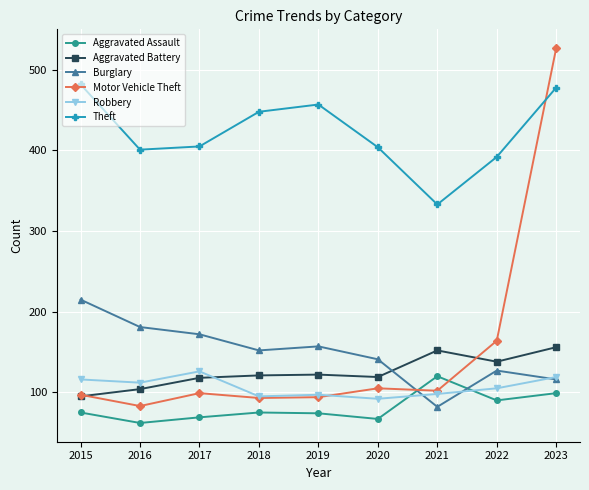

What is the value of the Aggravated Assault point at the 1st from the left?

75